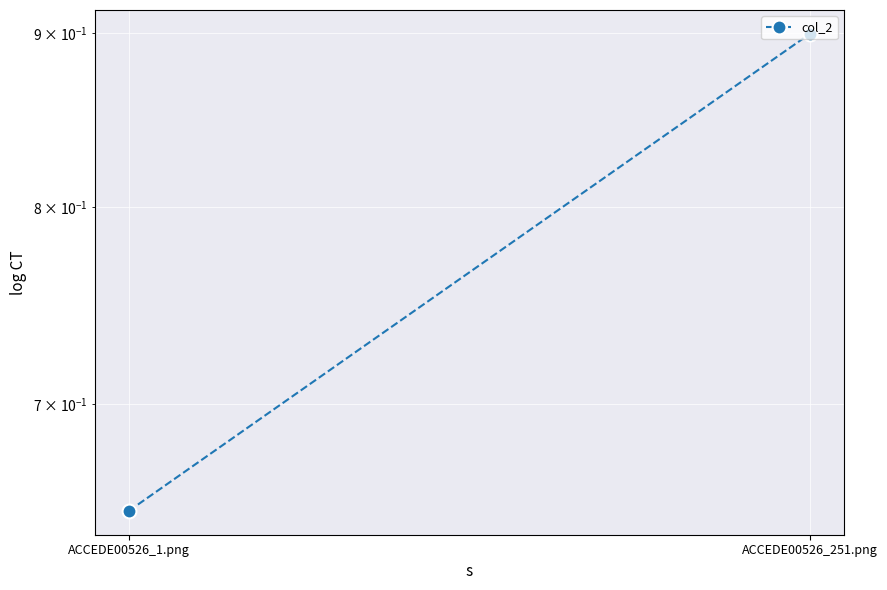

The value at ACCEDE00526_1.png is 1.1. True or false?

False